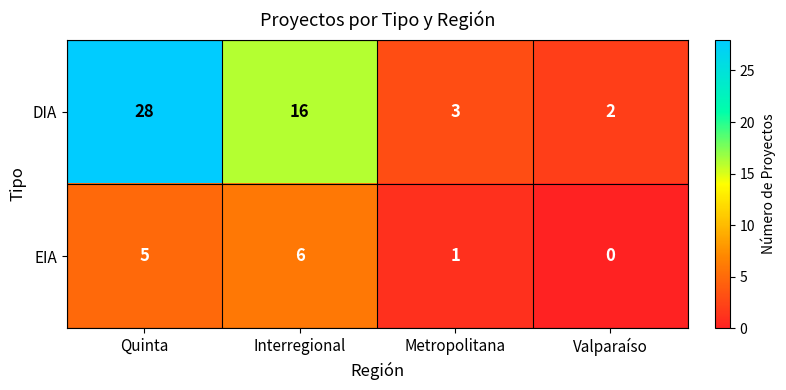

List the labels in order of DIA value, smallest first.

Valparaíso, Metropolitana, Interregional, Quinta